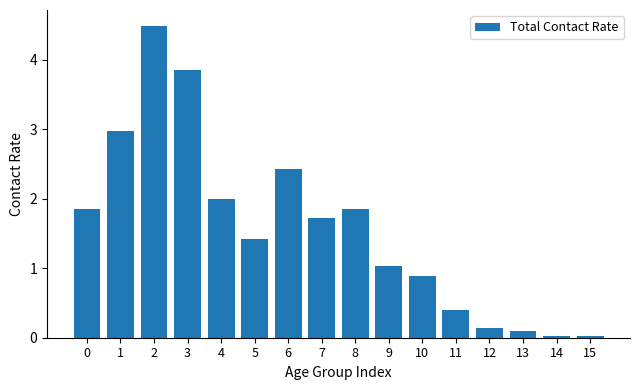

Is it true that the value at 5 is 0.7?

False